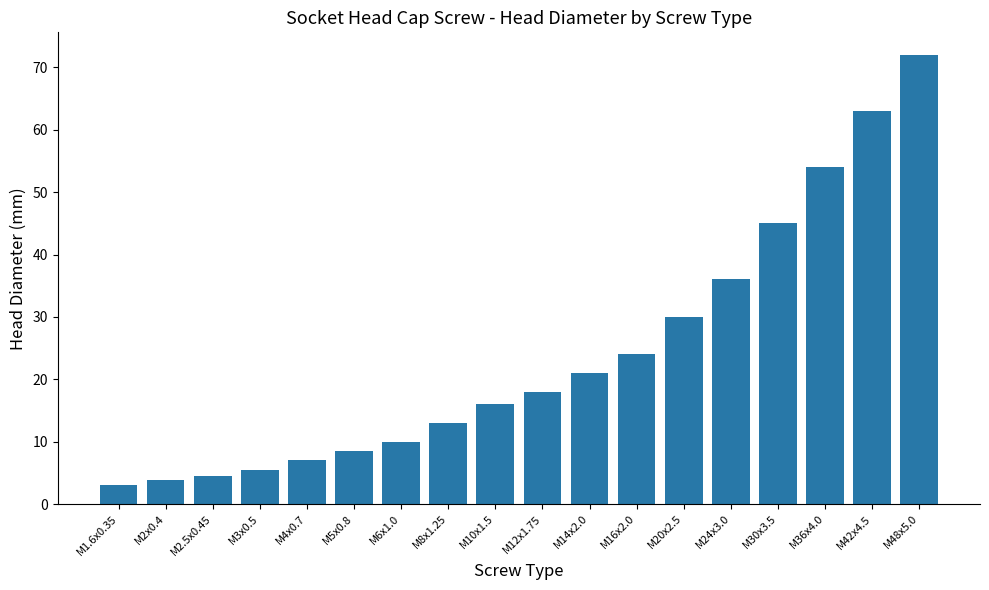

Reading left to right, list all the values displayed in this chart.

3.0	3.8	4.5	5.5	7.0	8.5	10.0	13.0	16.0	18.0	21.0	24.0	30.0	36.0	45.0	54.0	63.0	72.0